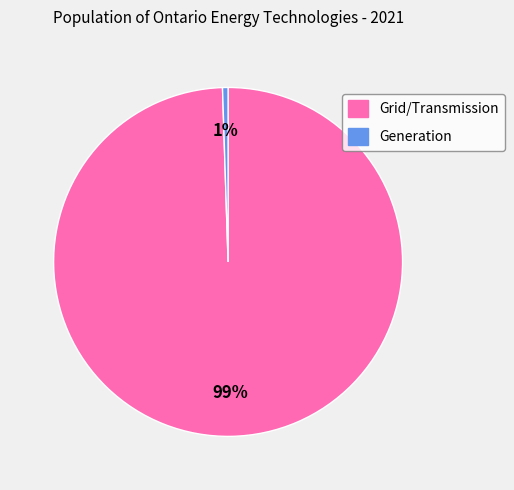

Is the sum of Grid/Transmission and Generation greater than half?

Yes